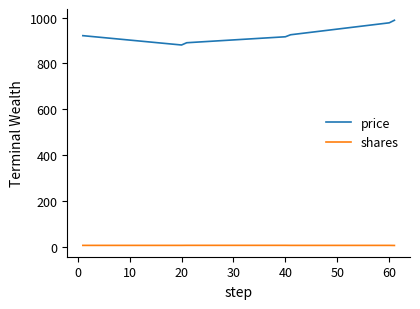

True or false: shares and price cross at least once.

False